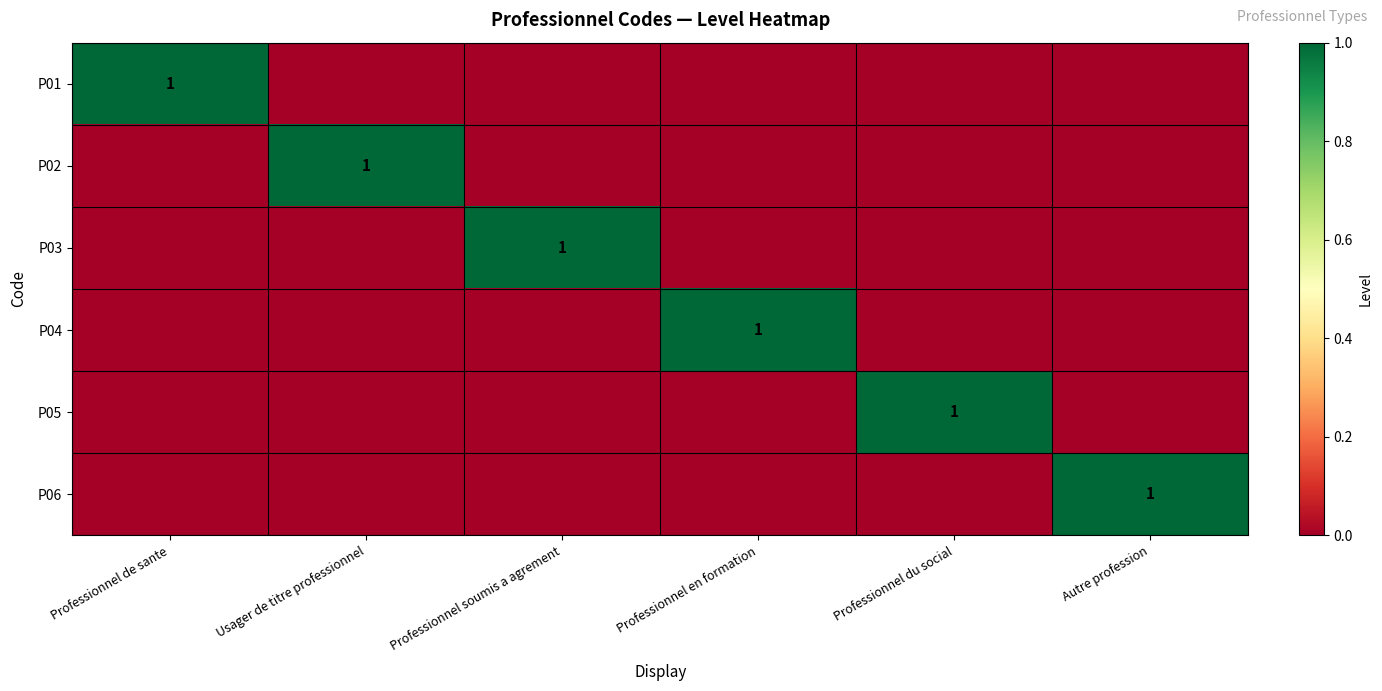

The P05 series shows 1 at Professionnel du social. True or false?

True